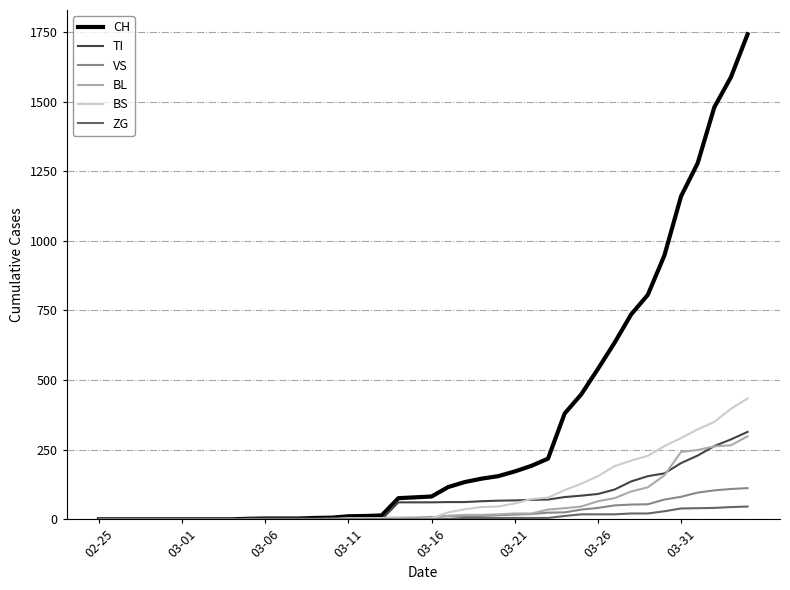

What are all the series names shown in the legend?

CH, TI, VS, BL, BS, ZG